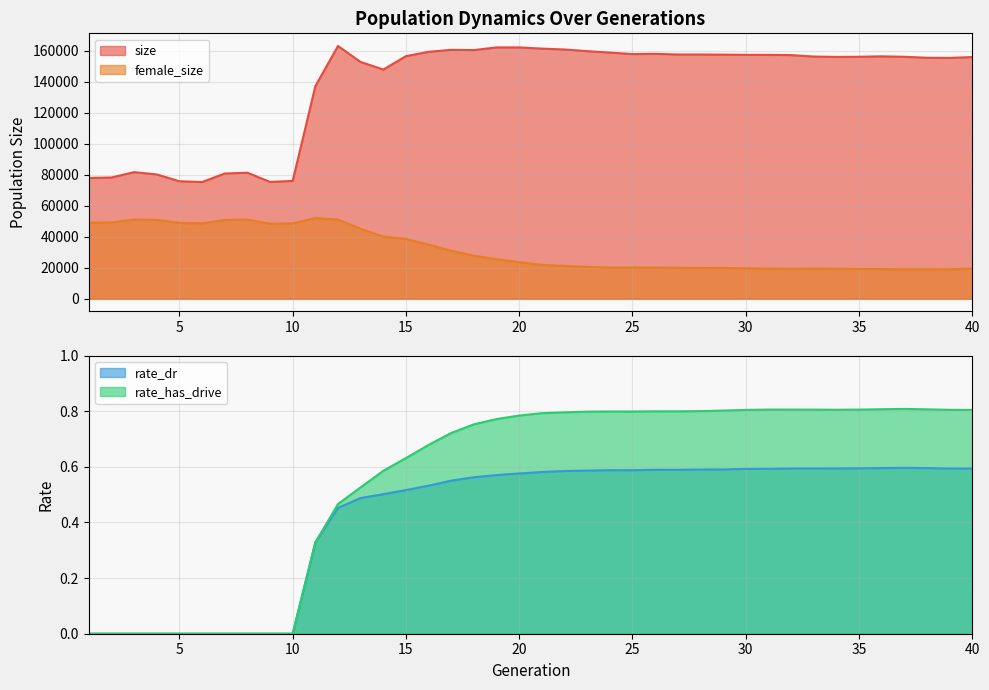

Which series changed the most between 14 and 16?

size